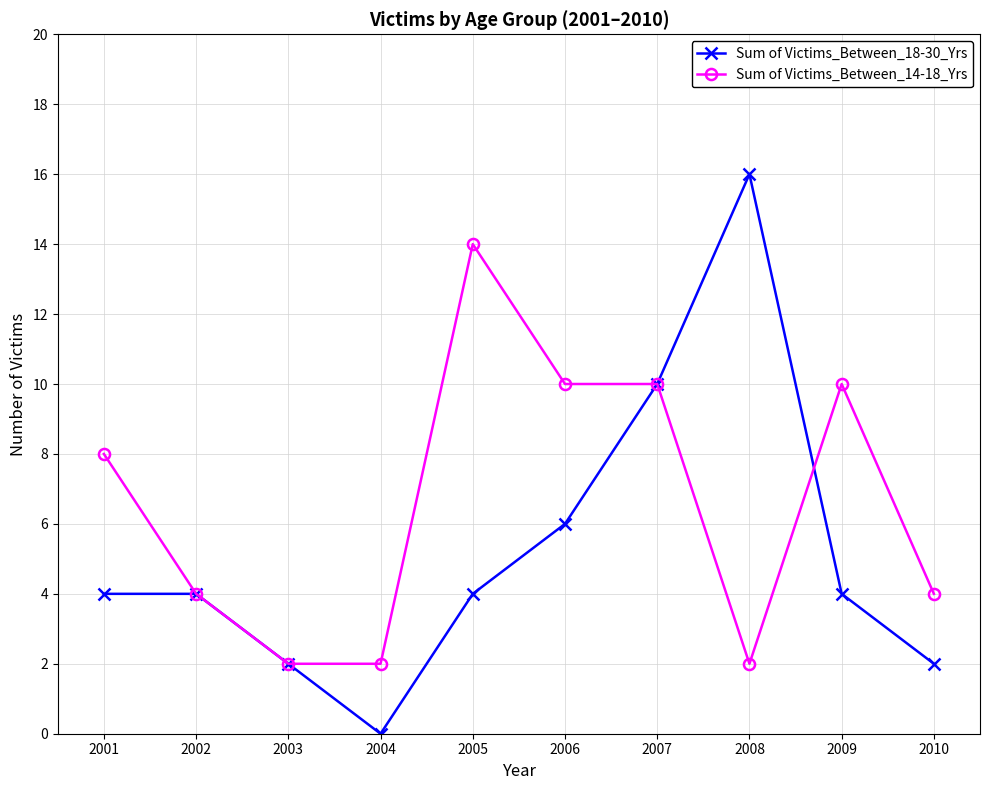

Reading left to right, list all the values displayed in this chart.

Sum of Victims_Between_18-30_Yrs: 4	4	2	0	4	6	10	16	4	2
Sum of Victims_Between_14-18_Yrs: 8	4	2	2	14	10	10	2	10	4